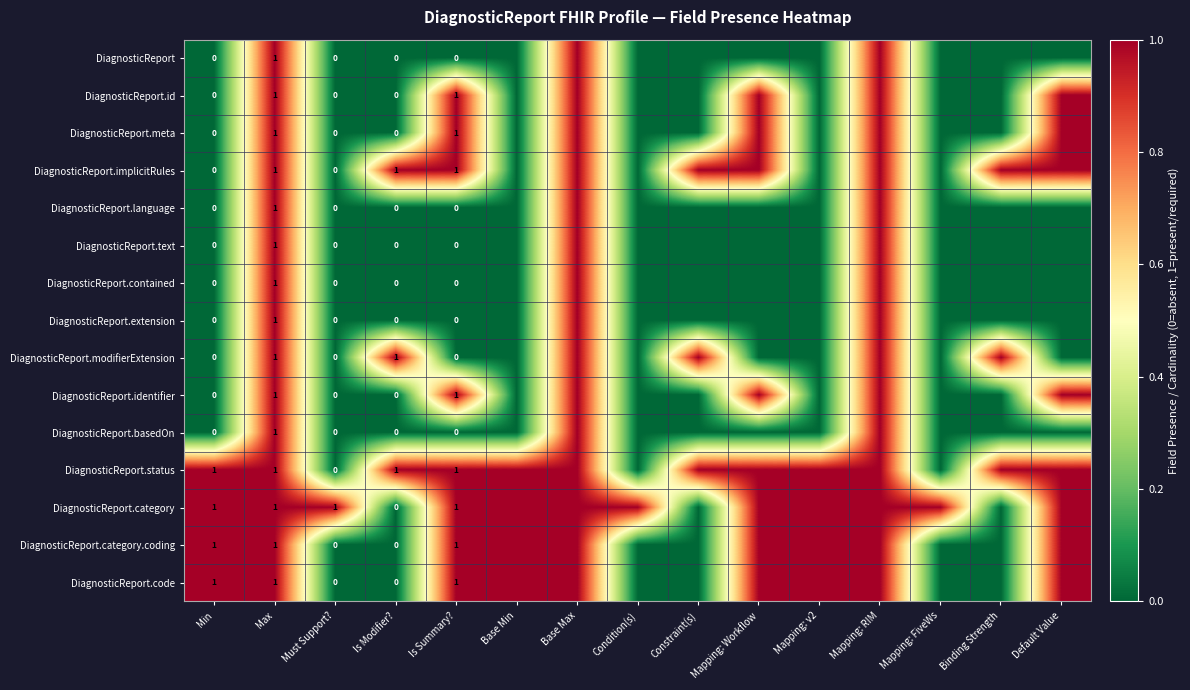

What is the total value across all series at Is Modifier??

3